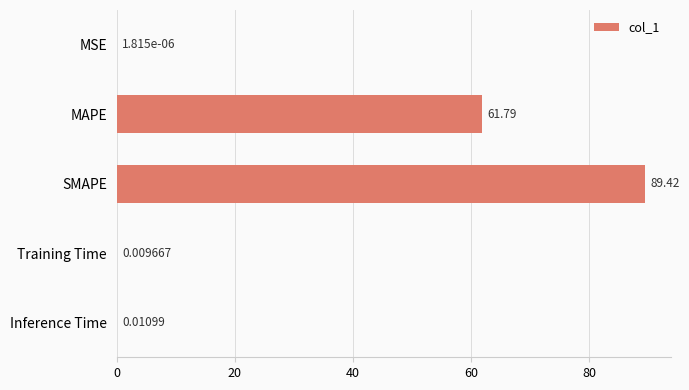

Between MAPE and Training Time, which is larger?

MAPE